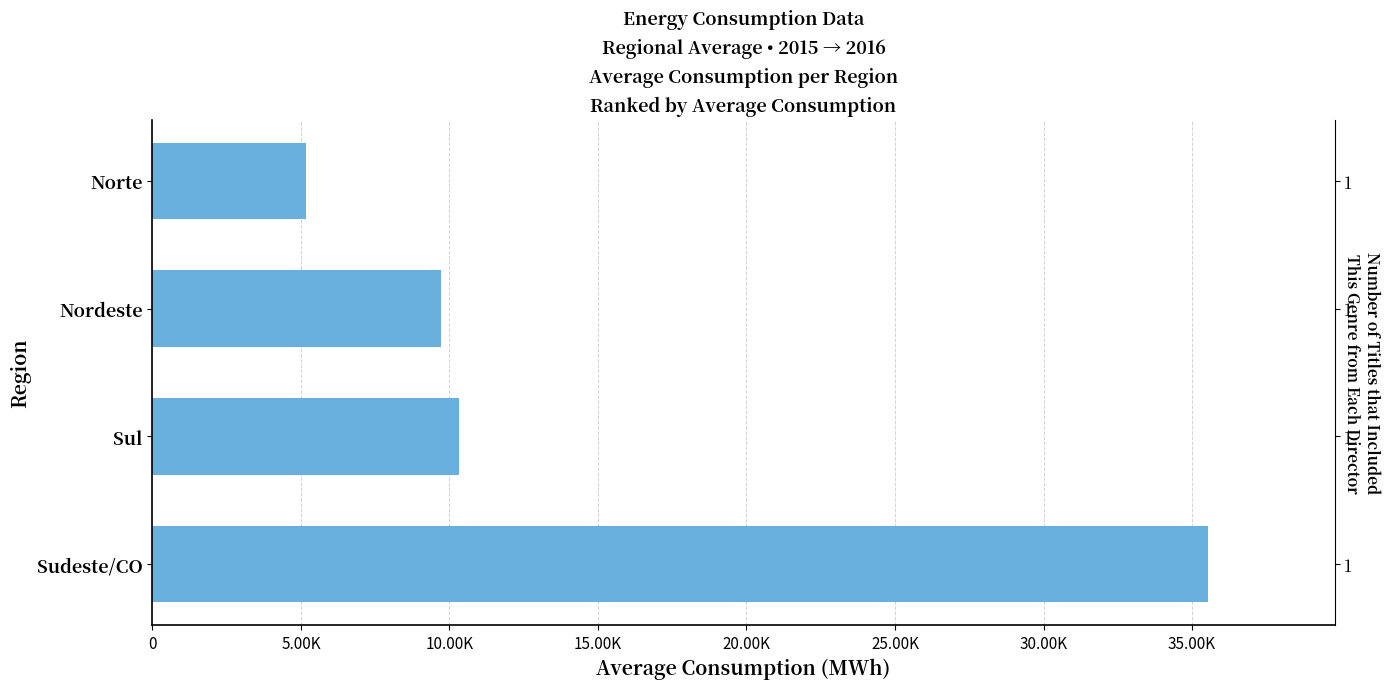

How many data points are above 10327?

2